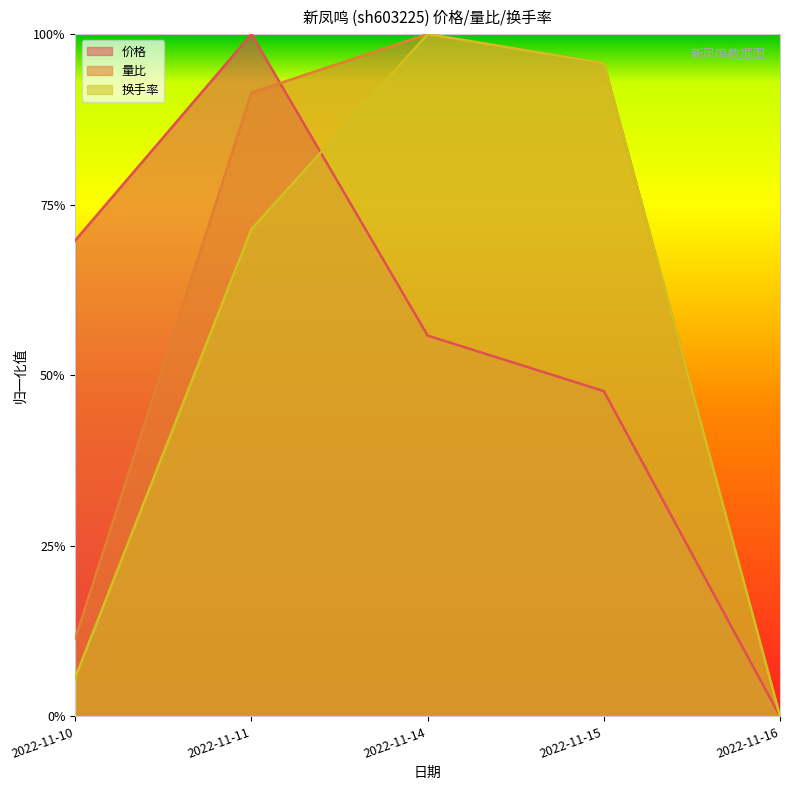

True or false: 价格 has a value of 1.1 at 2022-11-10.

False